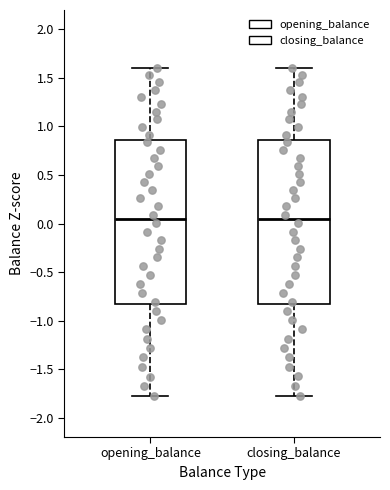

Where is the lower edge of the box for opening_balance on the y-axis? The values are not printed on the chart, so give them approximately, as read against the axis.

-0.85